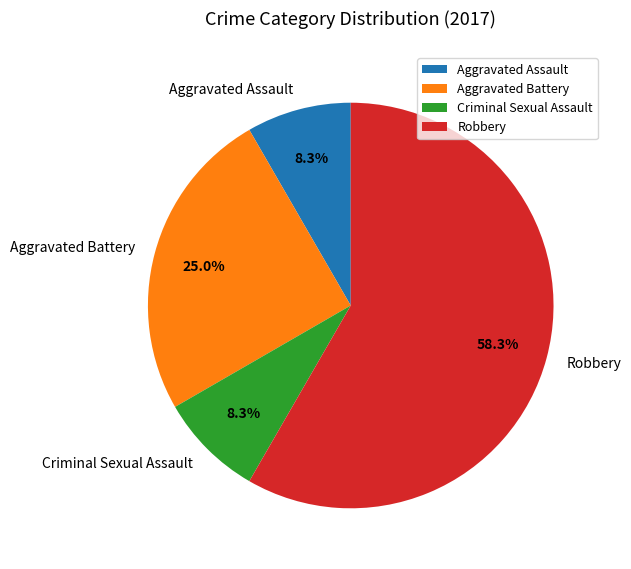

To the nearest percent, what is the average slice percentage?

25%